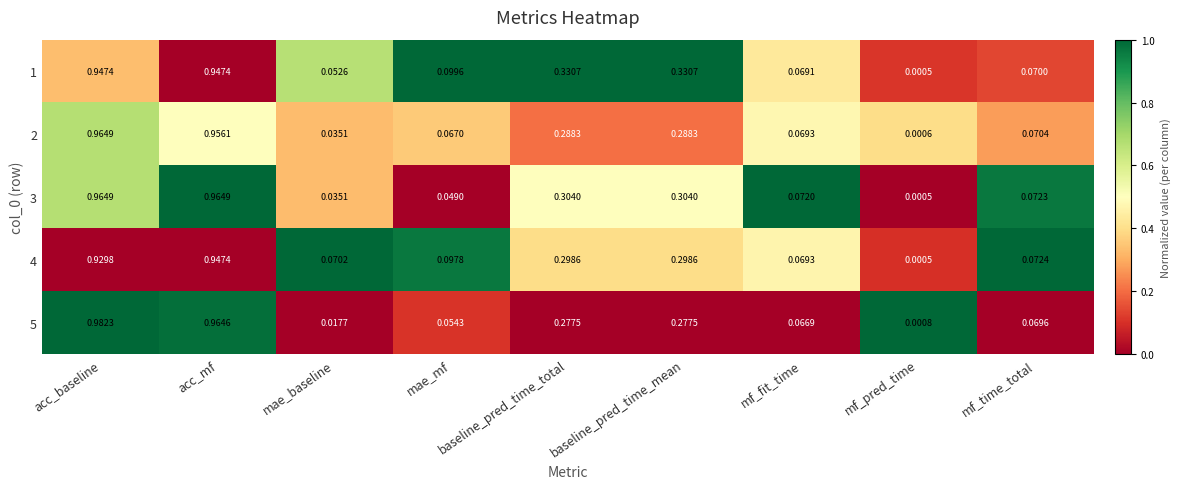

Which category has the lowest value in the 5 series?

mf_pred_time